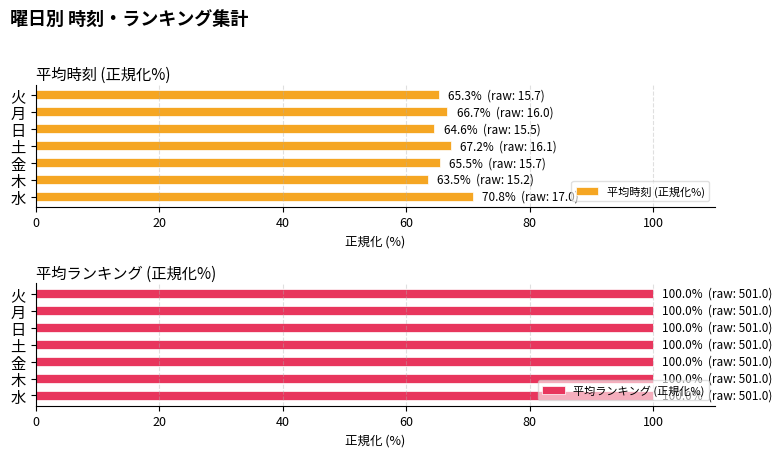

Which series has the largest range (max minus min)?

平均時刻 (正規化%)